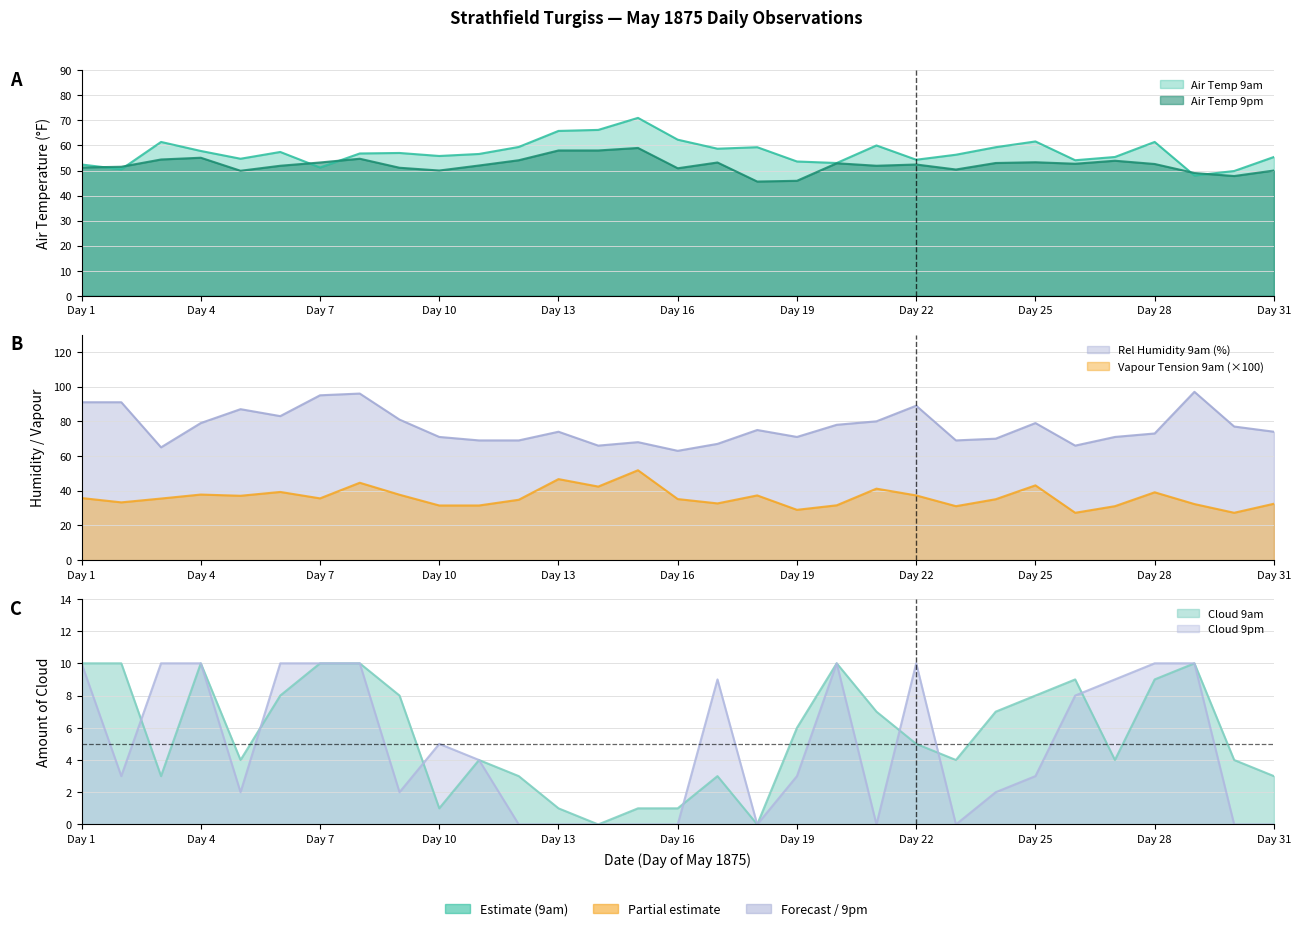

What is the maximum value shown in the chart?

97.0